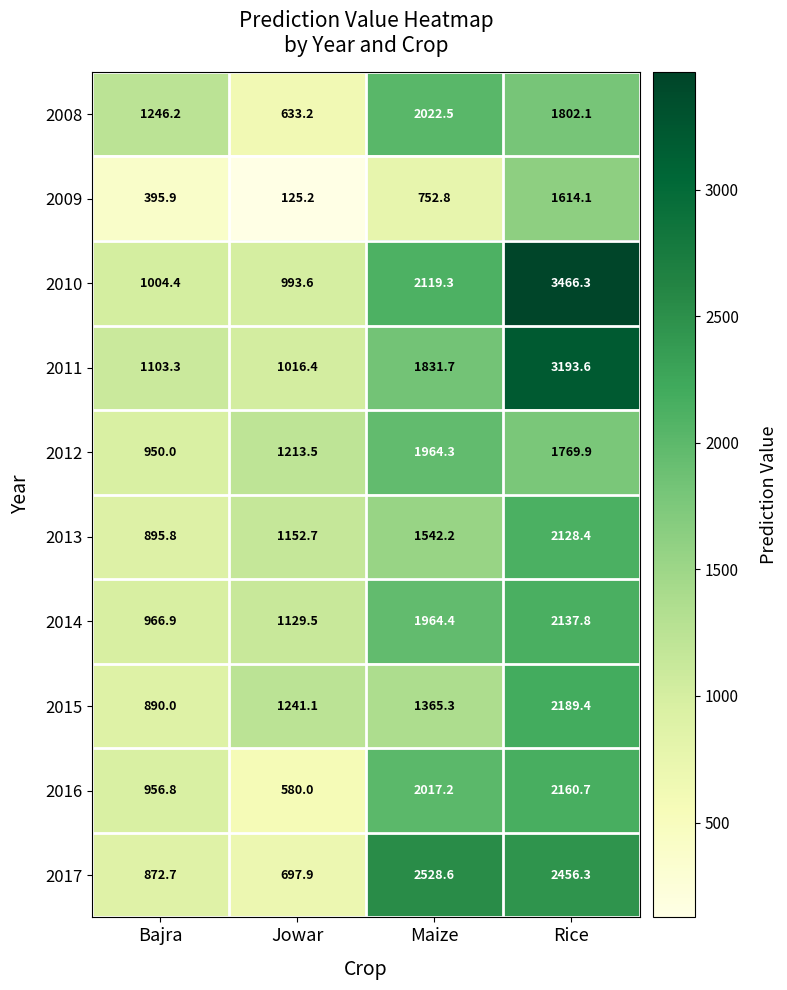

Which series has the largest range (max minus min)?

2010